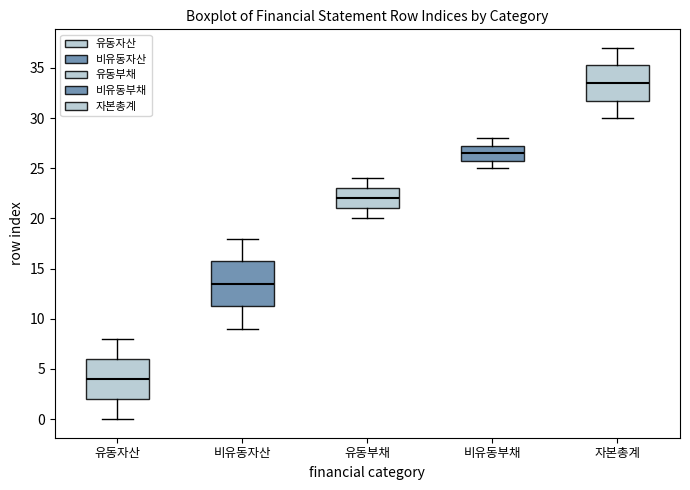

Where does the lower whisker of the box for 유동자산 end on the y-axis? The values are not printed on the chart, so give them approximately, as read against the axis.

0.0